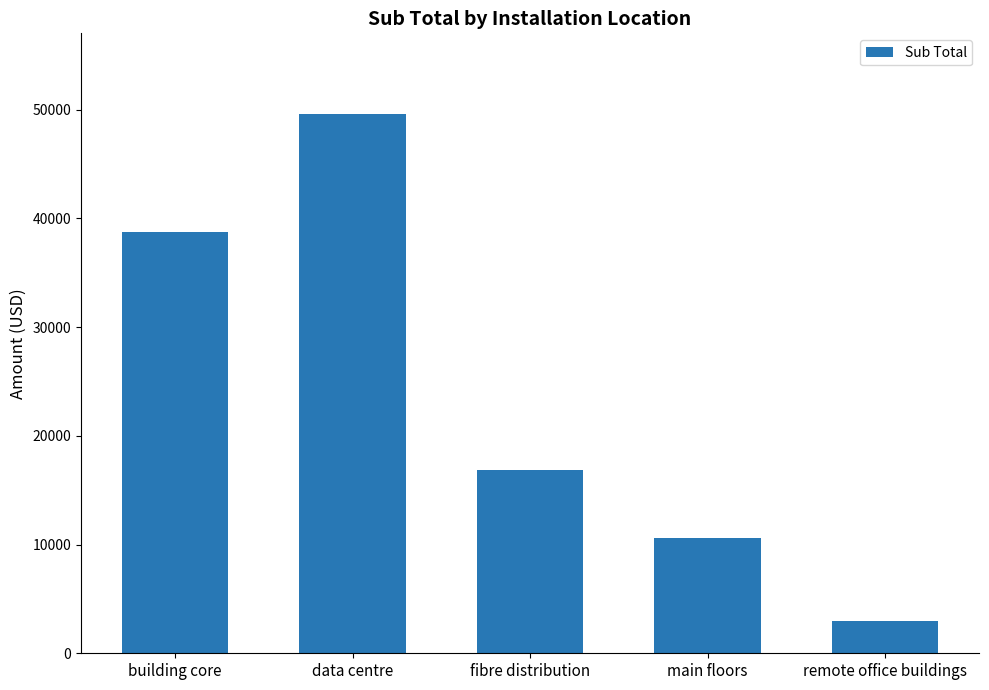

Is it true that the value at remote office buildings is 2940.5?

True